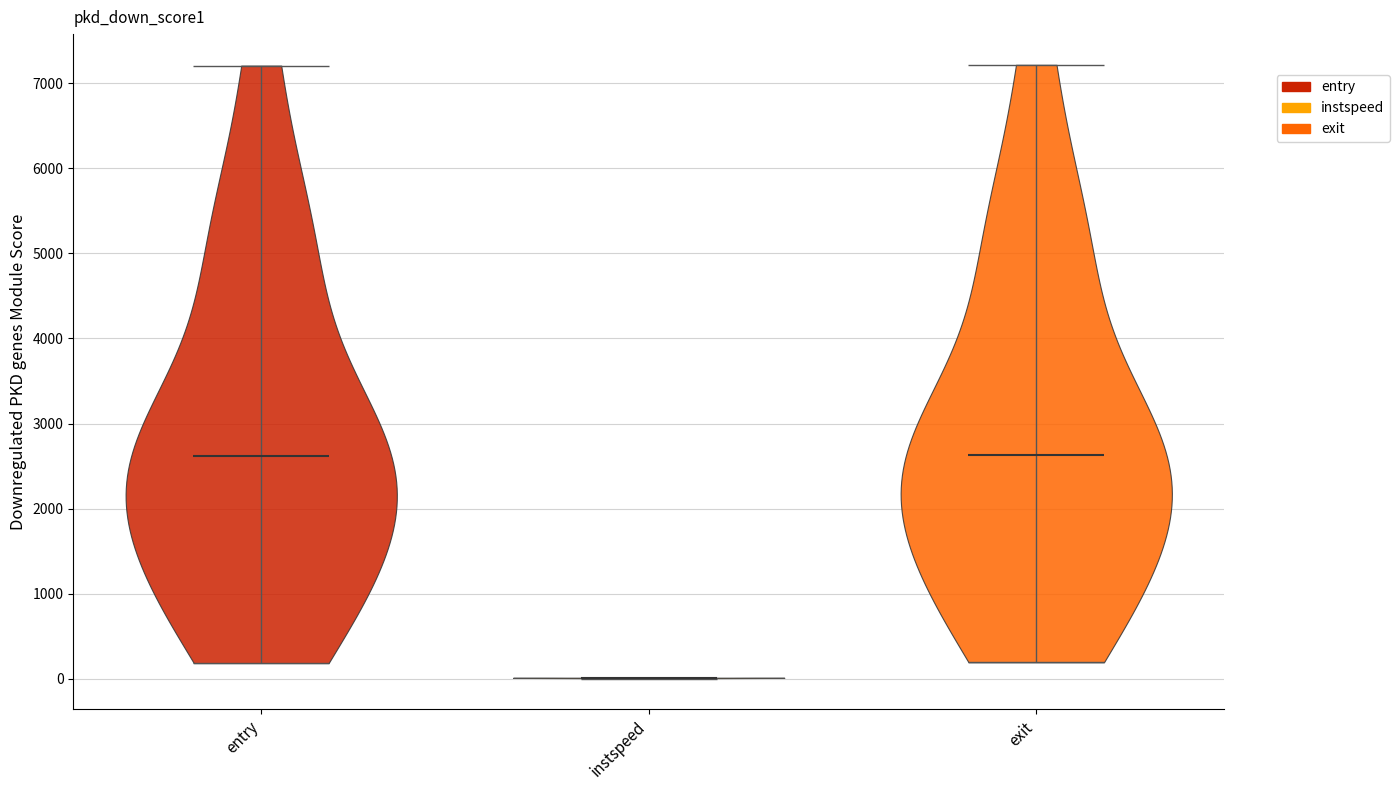

Reading left to right, read every violin against the y-axis: where its median line is, and the lowest and highest points it reaches. The values are not printed on the chart, so give them approximately, as read against the axis.

entry: median line 2600, lowest point 200, highest point 7200
instspeed: median line 0, lowest point 0, highest point 0
exit: median line 2600, lowest point 200, highest point 7200